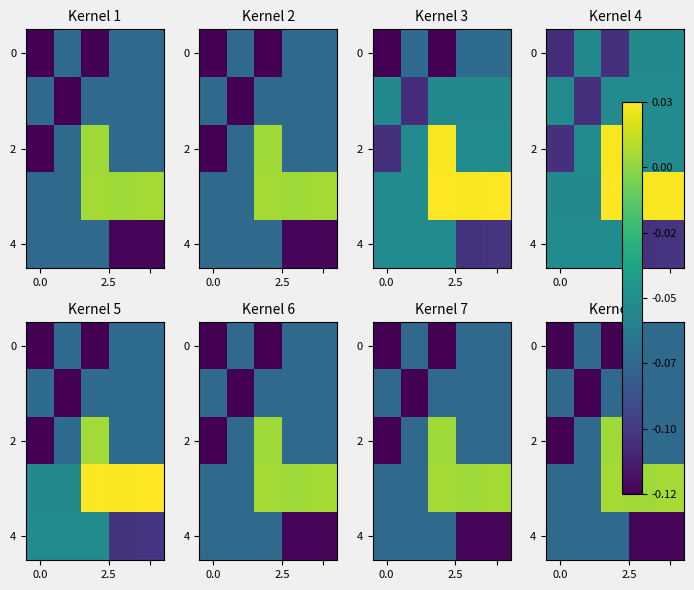

How many categories are shown in the chart?

5